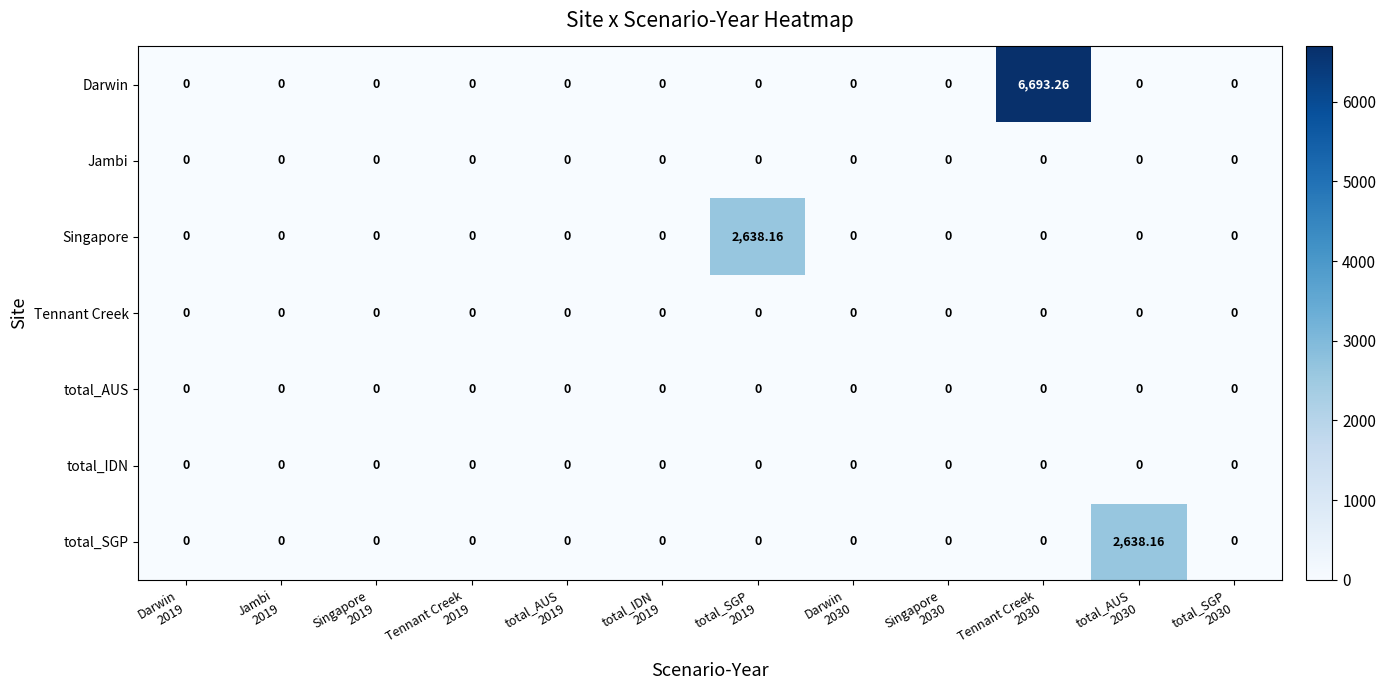

Which series has the largest total across all categories?

Darwin